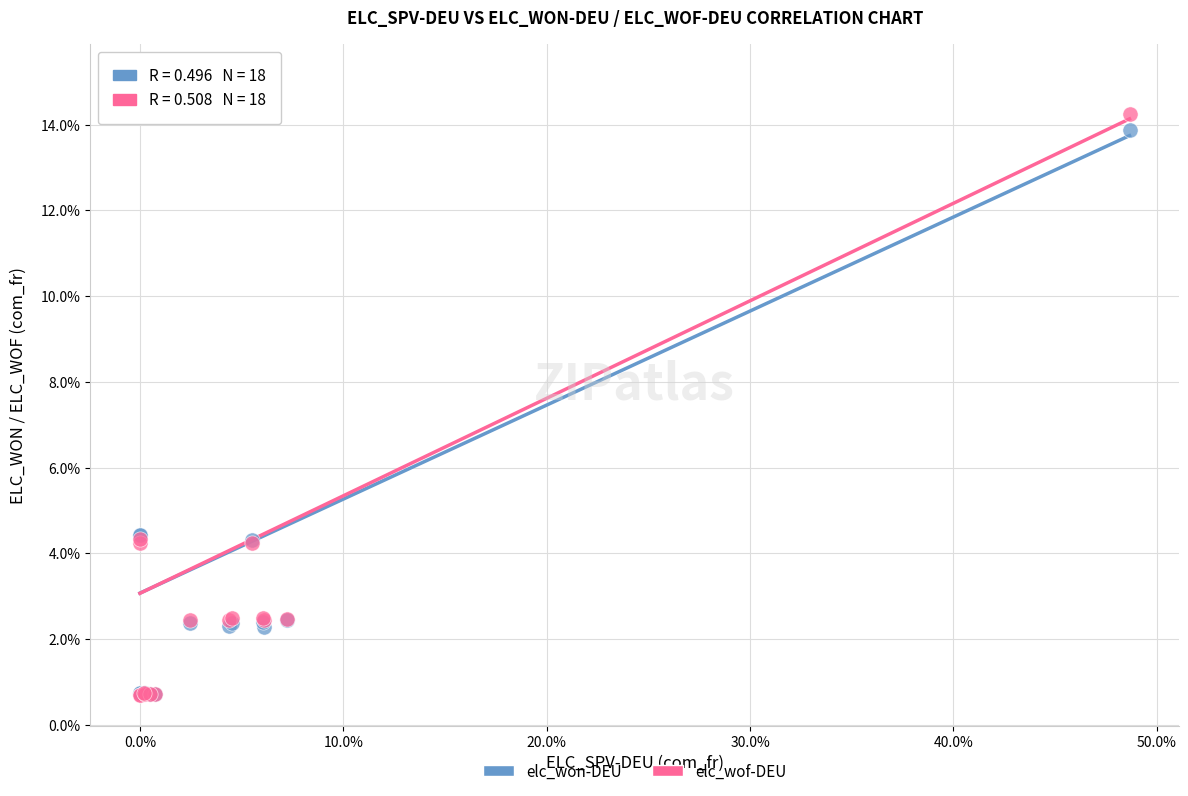

Which series has the largest Y range (max minus min)?

elc_wof-DEU